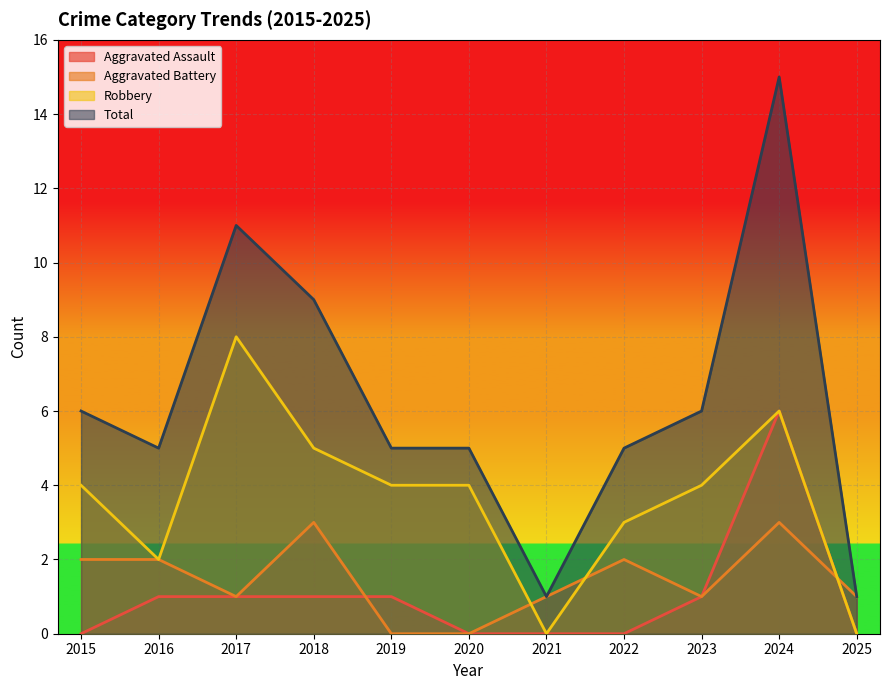

Count the number of categories in the chart.

11